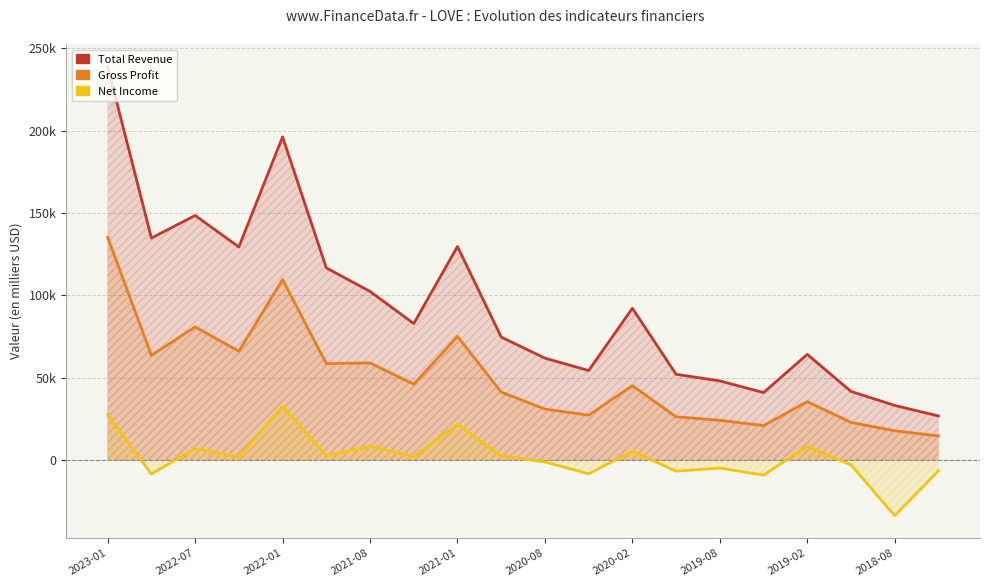

Which label corresponds to the largest value in the chart?

2023-01